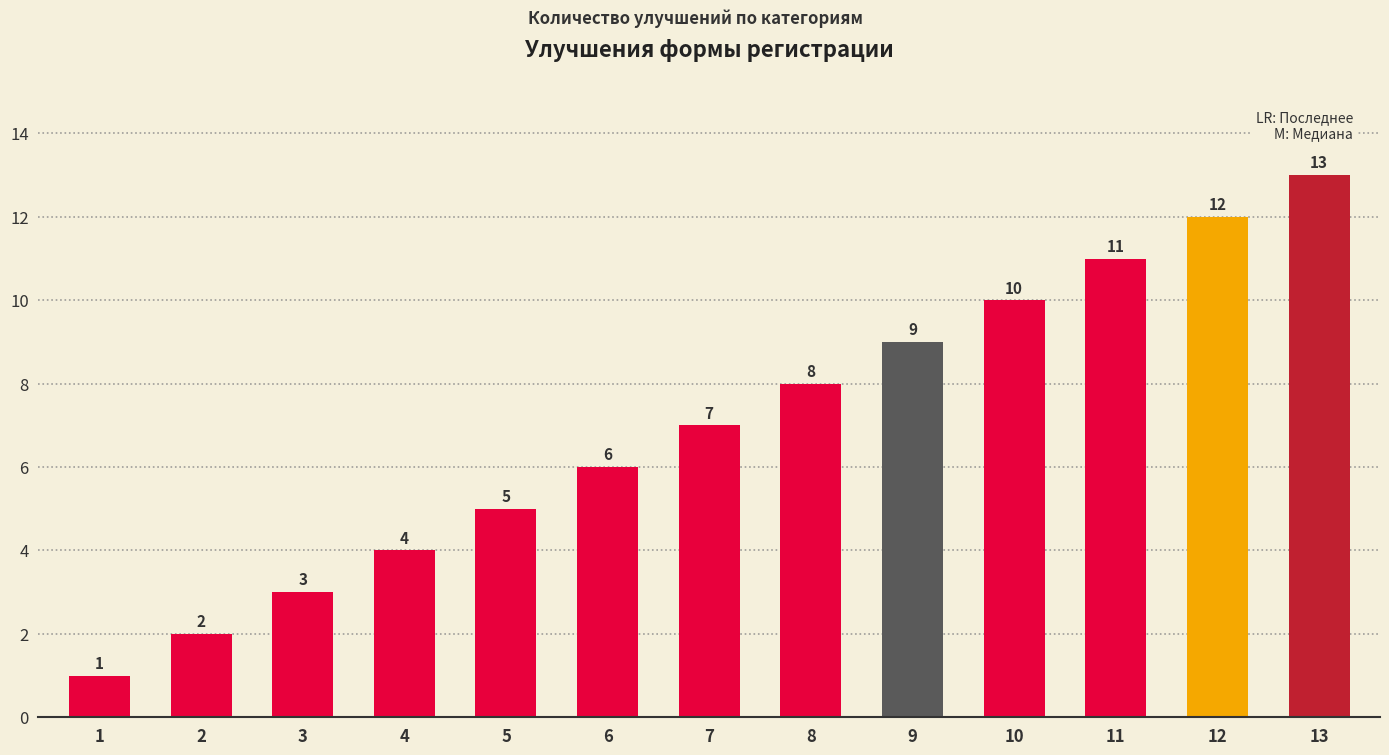

How many bars are there in total?

13